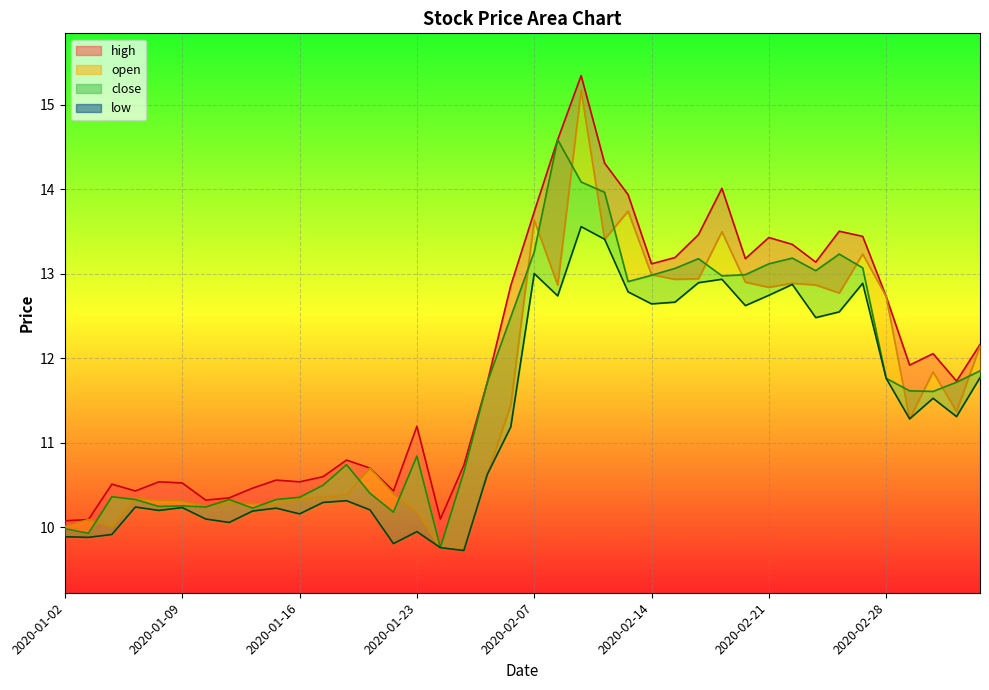

Which series has the largest total across all categories?

high_line